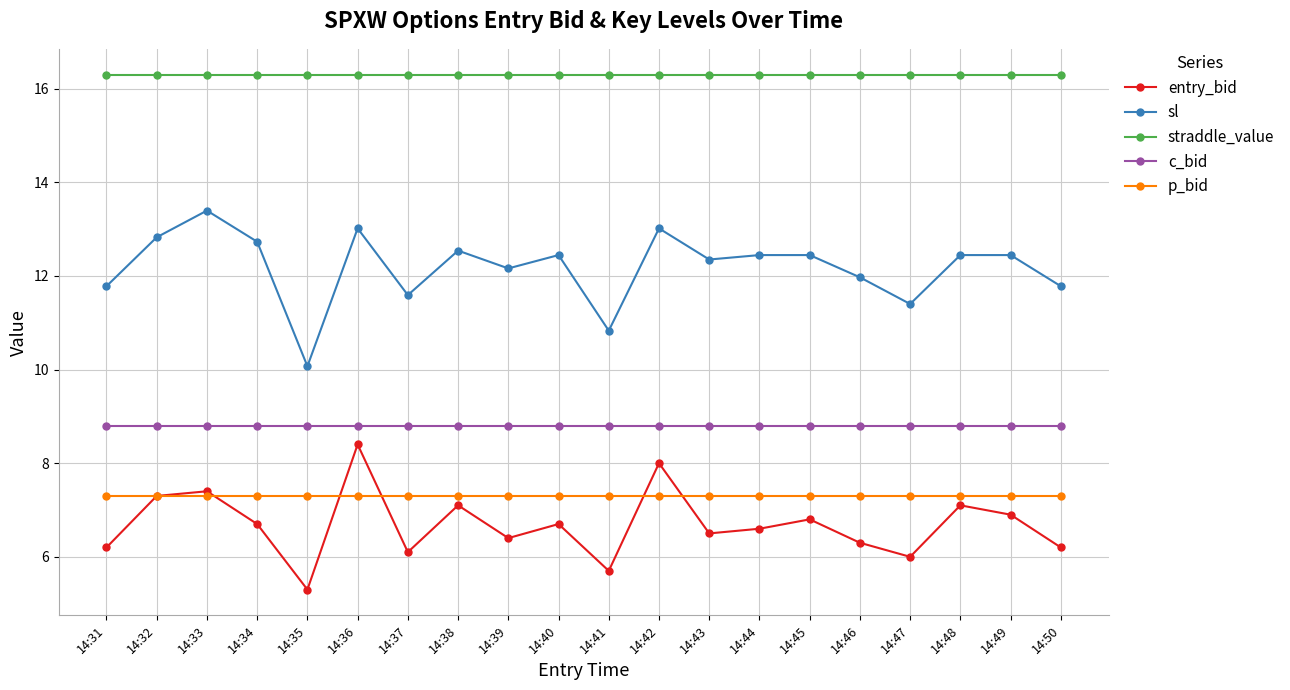

What is the value of the p_bid point at the 3rd from the left?

7.3